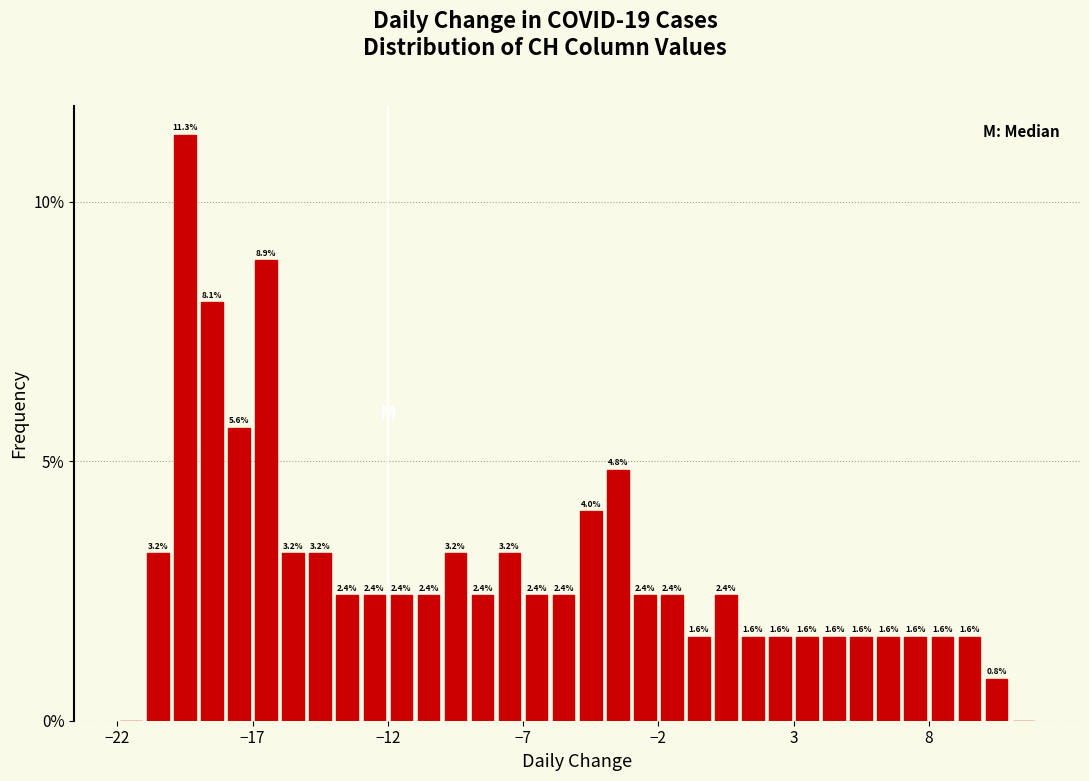

Around what value on the x-axis is the tallest bar? Give the approximate position of its centre, as read against the axis.

-19.5